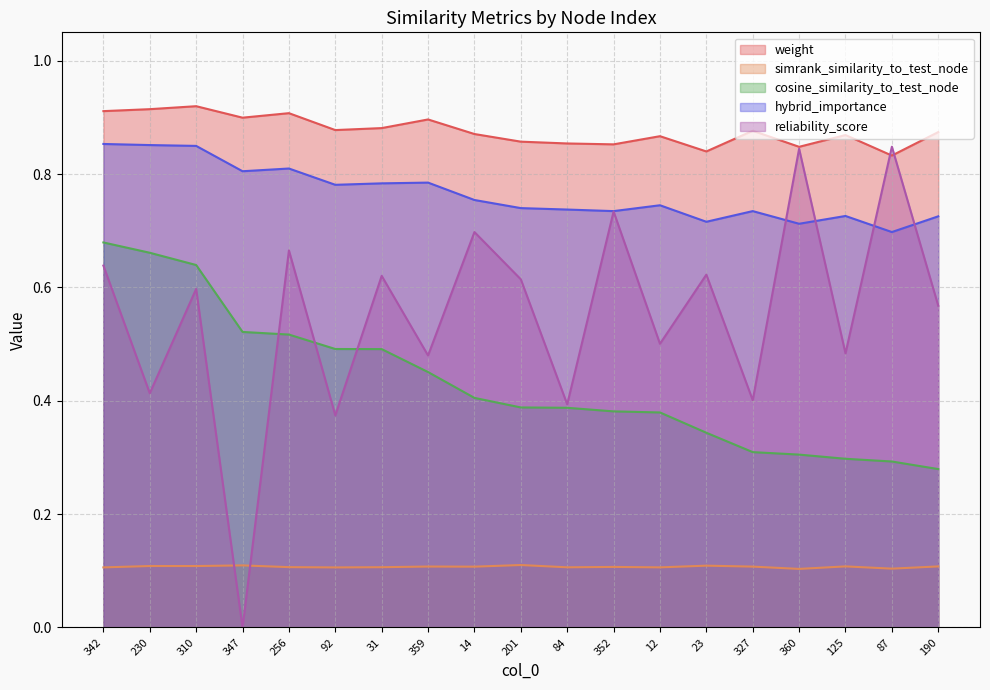

At how many categories does at least one series exceed 0?

19